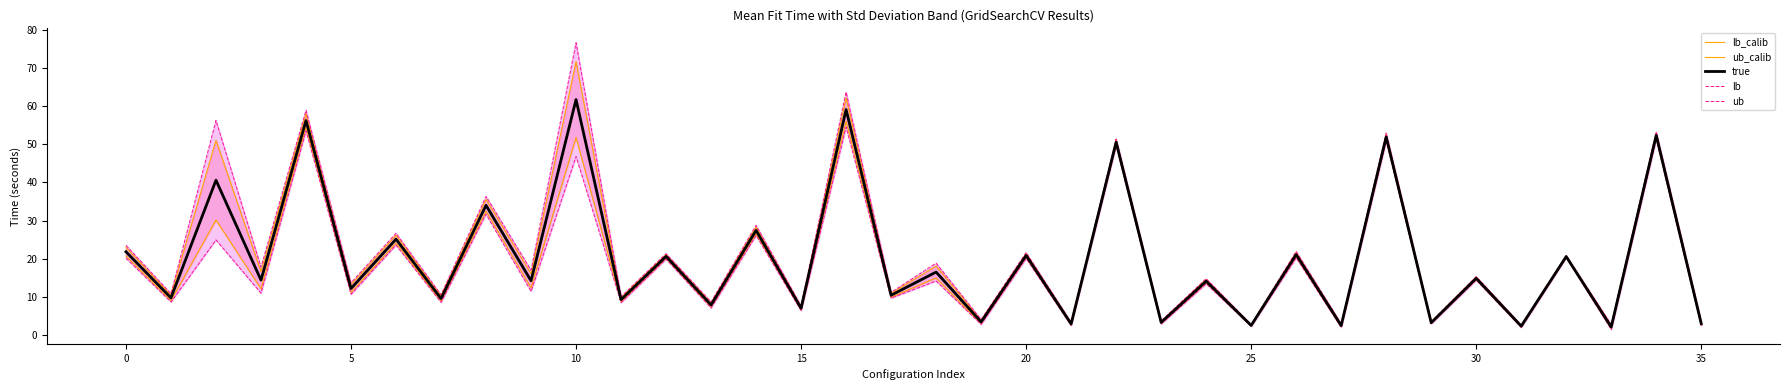

True or false: lb_calib and ub_calib cross at least once.

False